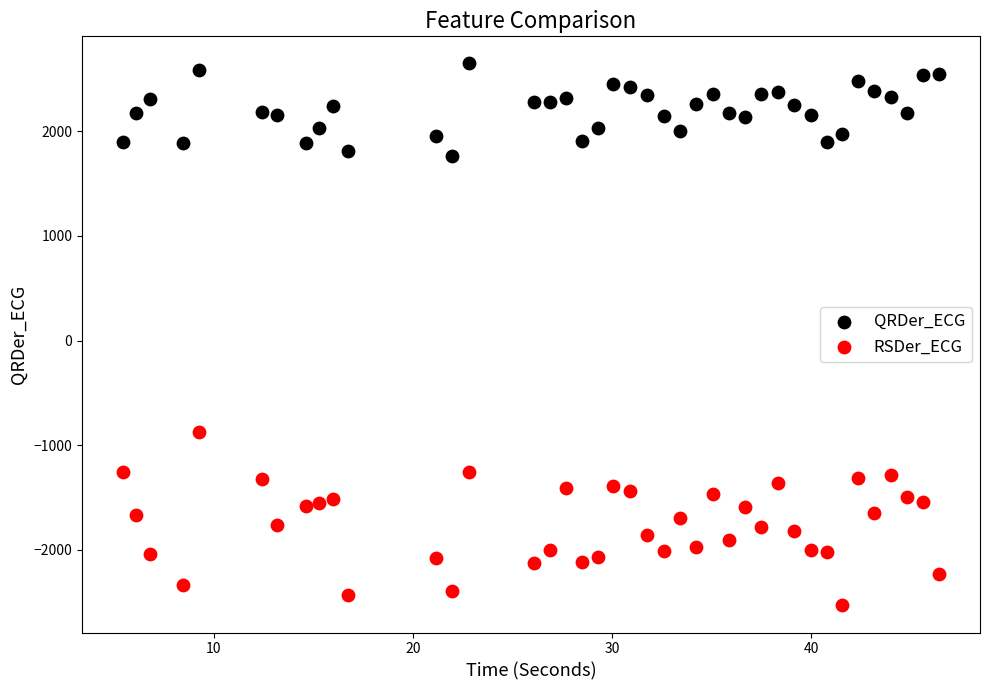

What are all the series names shown in the legend?

QRDer_ECG, RSDer_ECG